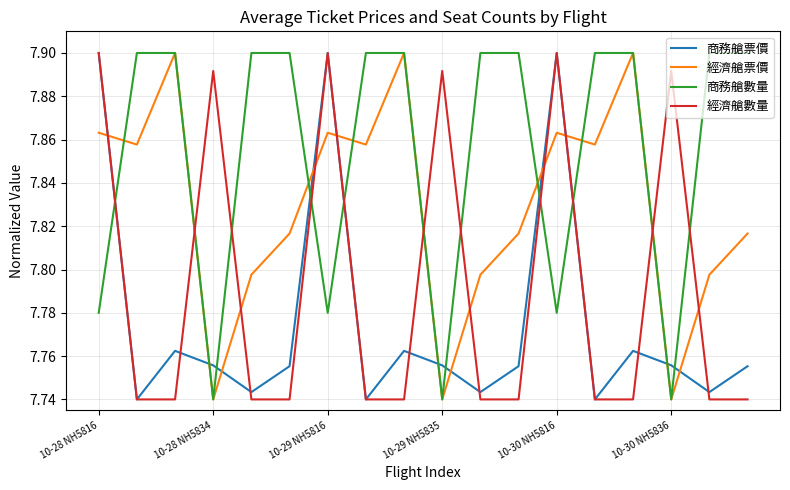

True or false: 商務艙票價 has more than 1 interior local peaks.

True